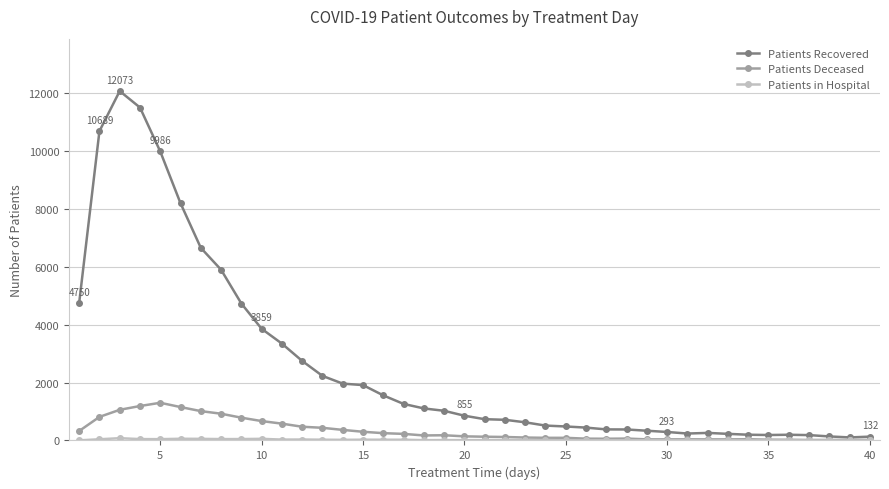

Which series has the widest spread of values?

Patients Recovered